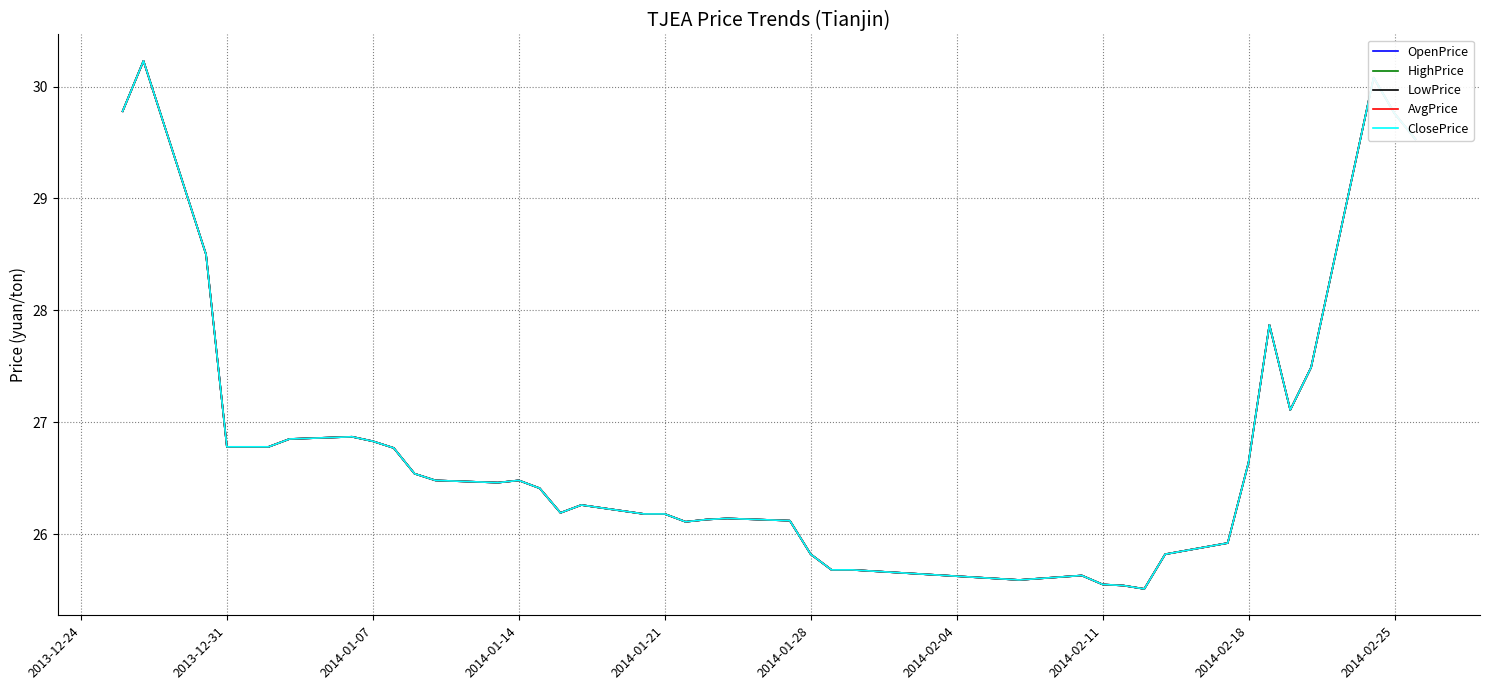

Which series has the largest total across all categories?

OpenPrice